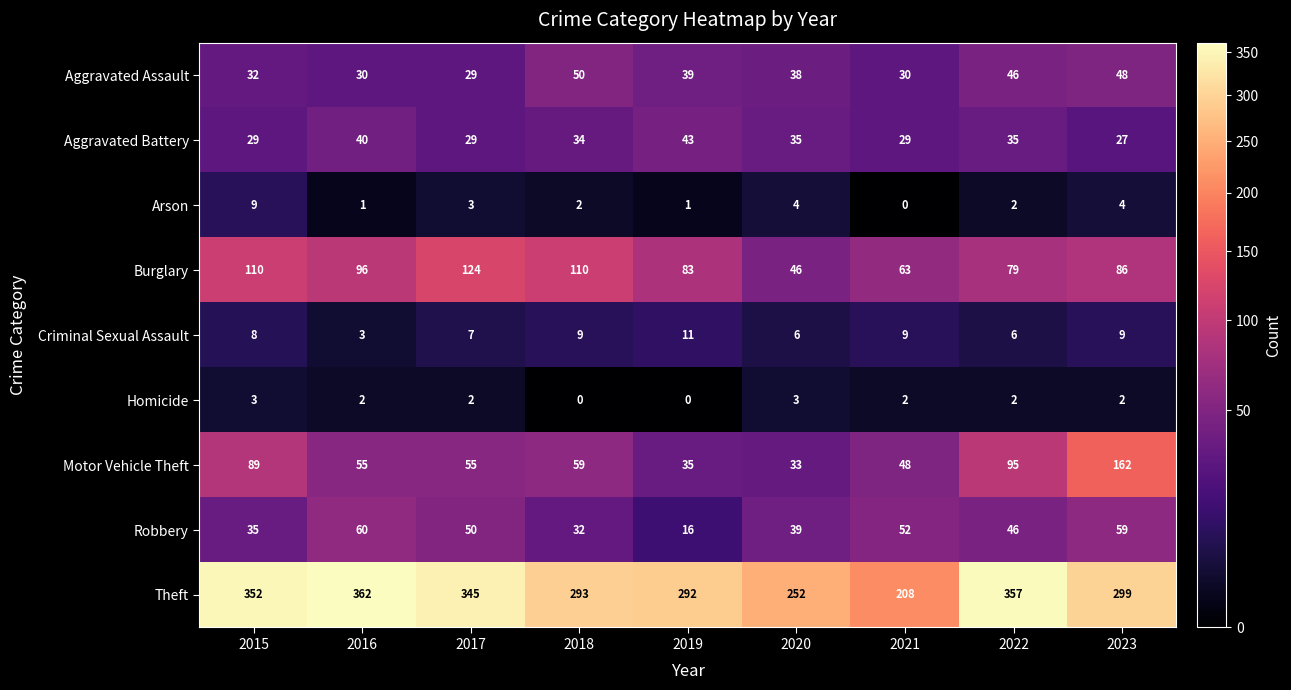

Which series has the widest spread of values?

Theft